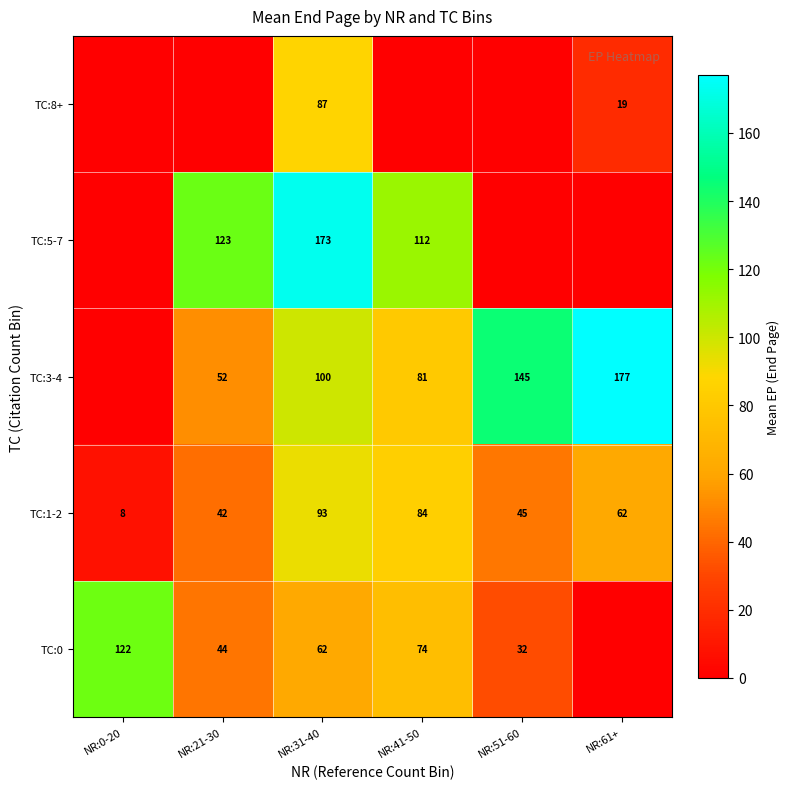

Count the number of data series in this chart.

5